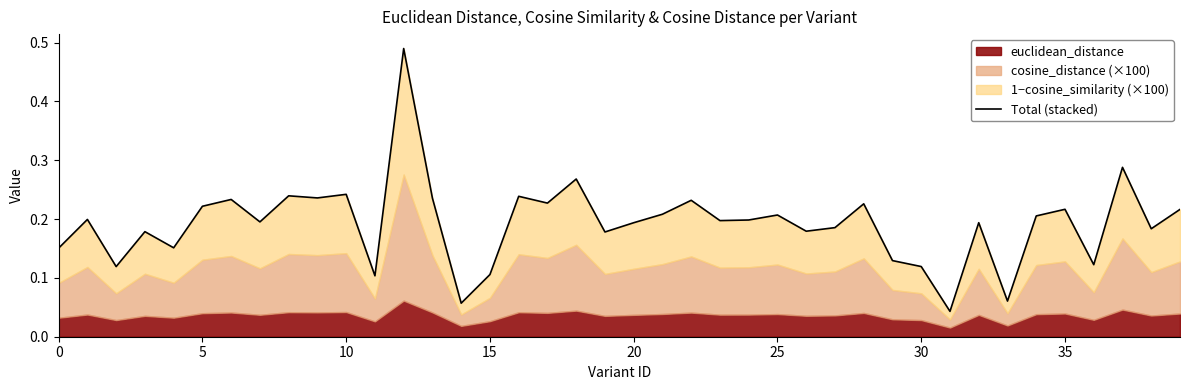

What is the difference between the maximum and minimum values?

0.4